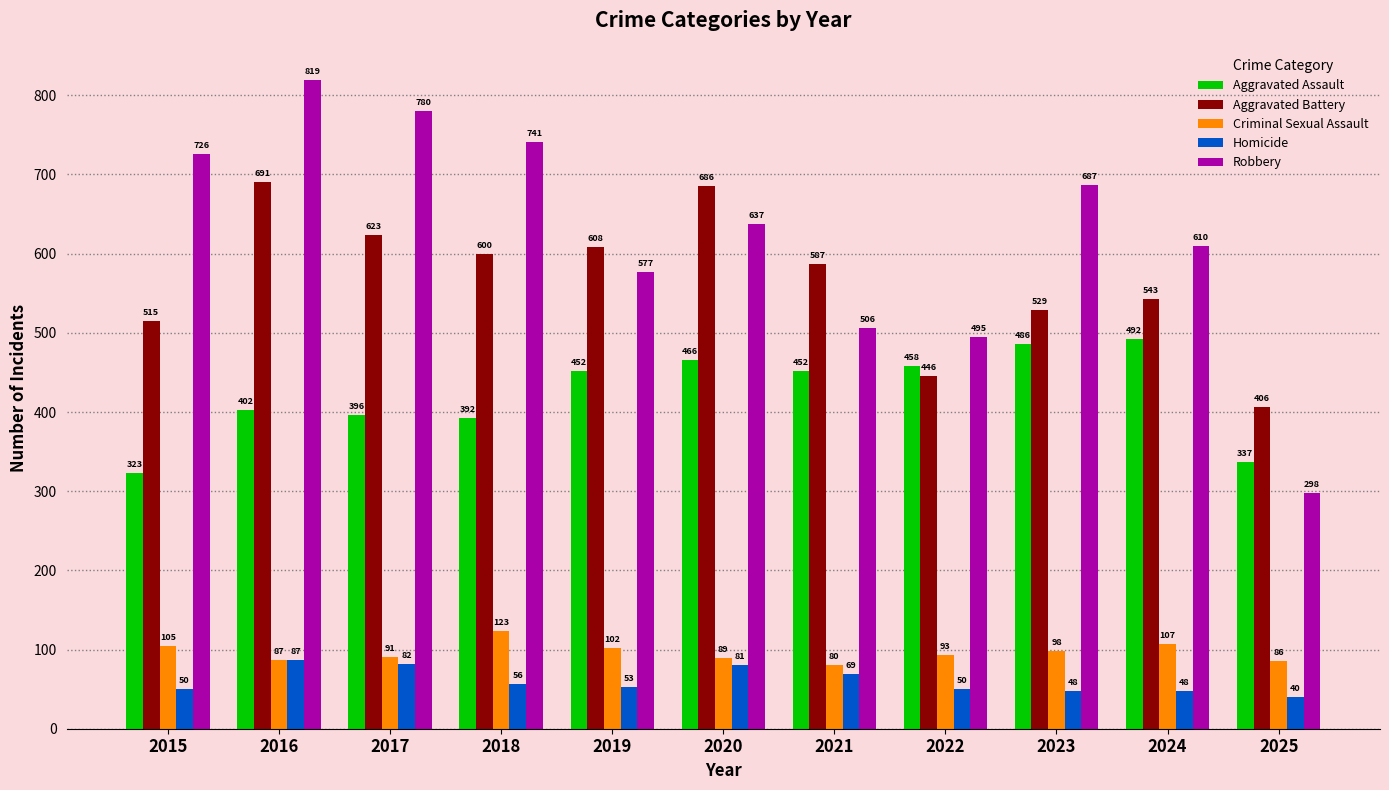

Is it true that Aggravated Battery equals 133 at 2025?

False